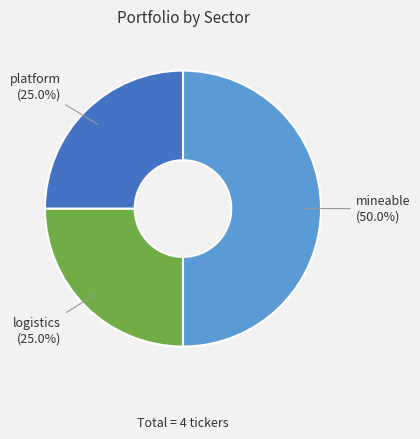

Approximately how many times larger is the value at mineable compared to logistics?

2.0